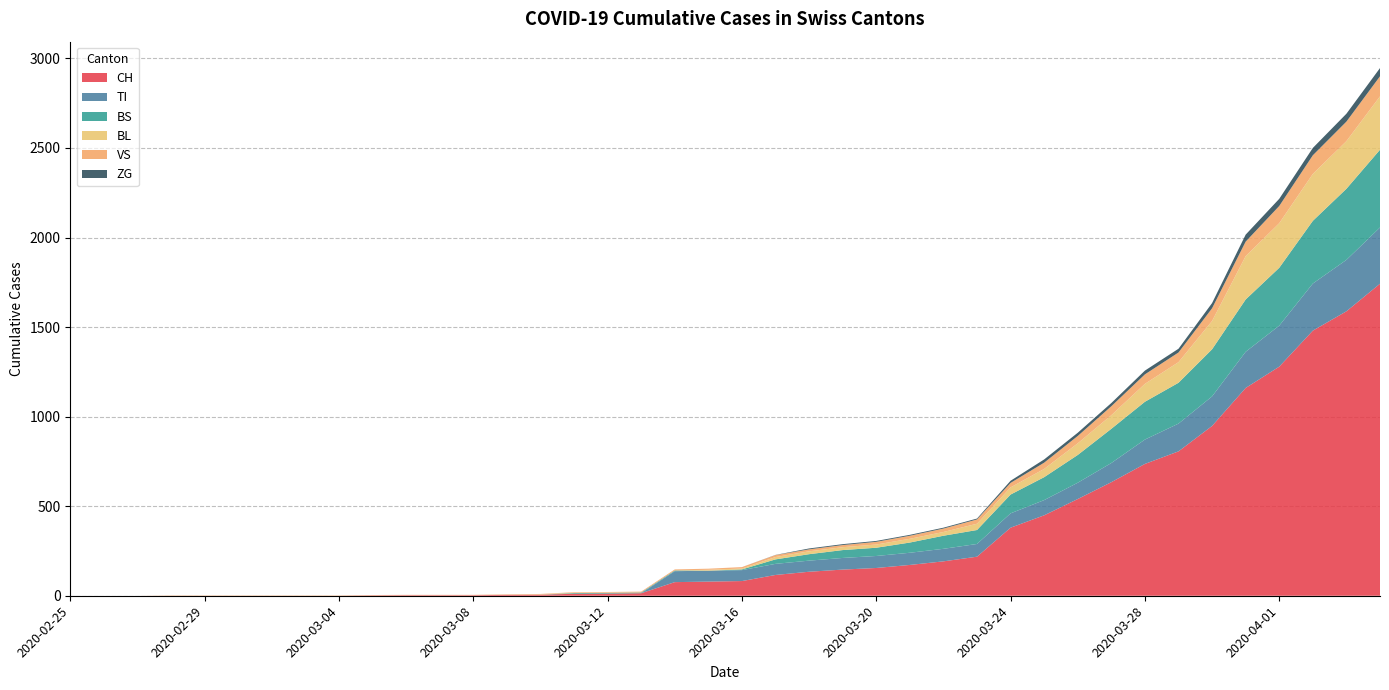

Reading left to right, what are all the values shown in this chart?

CH: 2020-02-25=0	2020-02-26=0	2020-02-27=0	2020-02-28=0	2020-02-29=0	2020-03-01=0	2020-03-02=0	2020-03-03=0	2020-03-04=0	2020-03-05=2	2020-03-06=3	2020-03-07=3	2020-03-08=3	2020-03-09=5	2020-03-10=6	2020-03-11=11	2020-03-12=12	2020-03-13=14	2020-03-14=76	2020-03-15=79	2020-03-16=82	2020-03-17=116	2020-03-18=134	2020-03-19=146	2020-03-20=155	2020-03-21=172	2020-03-22=192	2020-03-23=218	2020-03-24=380	2020-03-25=449	2020-03-26=540	2020-03-27=634	2020-03-28=736	2020-03-29=806	2020-03-30=948	2020-03-31=1160	2020-04-01=1279	2020-04-02=1480	2020-04-03=1588	2020-04-04=1742
TI: 2020-02-25=0	2020-02-26=0	2020-02-27=0	2020-02-28=0	2020-02-29=0	2020-03-01=0	2020-03-02=0	2020-03-03=0	2020-03-04=0	2020-03-05=0	2020-03-06=0	2020-03-07=0	2020-03-08=0	2020-03-09=0	2020-03-10=0	2020-03-11=0	2020-03-12=0	2020-03-13=0	2020-03-14=61	2020-03-15=61	2020-03-16=61	2020-03-17=62	2020-03-18=62	2020-03-19=65	2020-03-20=67	2020-03-21=68	2020-03-22=70	2020-03-23=71	2020-03-24=80	2020-03-25=85	2020-03-26=91	2020-03-27=107	2020-03-28=136	2020-03-29=155	2020-03-30=165	2020-03-31=202	2020-04-01=229	2020-04-02=263	2020-04-03=287	2020-04-04=314
BS: 2020-02-25=0	2020-02-26=0	2020-02-27=0	2020-02-28=0	2020-02-29=0	2020-03-01=0	2020-03-02=0	2020-03-03=0	2020-03-04=0	2020-03-05=0	2020-03-06=0	2020-03-07=0	2020-03-08=0	2020-03-09=0	2020-03-10=0	2020-03-11=4	2020-03-12=4	2020-03-13=4	2020-03-14=4	2020-03-15=0	2020-03-16=4	2020-03-17=25	2020-03-18=36	2020-03-19=44	2020-03-20=46	2020-03-21=57	2020-03-22=73	2020-03-23=78	2020-03-24=105	2020-03-25=128	2020-03-26=155	2020-03-27=191	2020-03-28=211	2020-03-29=228	2020-03-30=263	2020-03-31=292	2020-04-01=323	2020-04-02=350	2020-04-03=397	2020-04-04=434
BL: 2020-02-25=0	2020-02-26=0	2020-02-27=0	2020-02-28=0	2020-02-29=0	2020-03-01=0	2020-03-02=0	2020-03-03=0	2020-03-04=0	2020-03-05=0	2020-03-06=0	2020-03-07=0	2020-03-08=0	2020-03-09=1	2020-03-10=2	2020-03-11=2	2020-03-12=2	2020-03-13=0	2020-03-14=0	2020-03-15=5	2020-03-16=5	2020-03-17=13	2020-03-18=16	2020-03-19=16	2020-03-20=18	2020-03-21=21	2020-03-22=21	2020-03-23=35	2020-03-24=40	2020-03-25=46	2020-03-26=65	2020-03-27=76	2020-03-28=100	2020-03-29=115	2020-03-30=158	2020-03-31=242	2020-04-01=249	2020-04-02=262	2020-04-03=266	2020-04-04=298
VS: 2020-02-25=0	2020-02-26=0	2020-02-27=0	2020-02-28=2	2020-02-29=2	2020-03-01=2	2020-03-02=2	2020-03-03=2	2020-03-04=2	2020-03-05=2	2020-03-06=2	2020-03-07=2	2020-03-08=2	2020-03-09=2	2020-03-10=2	2020-03-11=3	2020-03-12=3	2020-03-13=5	2020-03-14=6	2020-03-15=6	2020-03-16=8	2020-03-17=11	2020-03-18=11	2020-03-19=12	2020-03-20=15	2020-03-21=17	2020-03-22=19	2020-03-23=24	2020-03-24=25	2020-03-25=35	2020-03-26=41	2020-03-27=50	2020-03-28=53	2020-03-29=54	2020-03-30=71	2020-03-31=81	2020-04-01=96	2020-04-02=104	2020-04-03=109	2020-04-04=112
ZG: 2020-02-25=0	2020-02-26=0	2020-02-27=0	2020-02-28=0	2020-02-29=0	2020-03-01=0	2020-03-02=0	2020-03-03=0	2020-03-04=0	2020-03-05=0	2020-03-06=0	2020-03-07=0	2020-03-08=0	2020-03-09=0	2020-03-10=0	2020-03-11=0	2020-03-12=0	2020-03-13=0	2020-03-14=0	2020-03-15=0	2020-03-16=0	2020-03-17=1	2020-03-18=5	2020-03-19=5	2020-03-20=5	2020-03-21=5	2020-03-22=5	2020-03-23=5	2020-03-24=12	2020-03-25=18	2020-03-26=18	2020-03-27=18	2020-03-28=21	2020-03-29=21	2020-03-30=29	2020-03-31=39	2020-04-01=40	2020-04-02=41	2020-04-03=44	2020-04-04=46